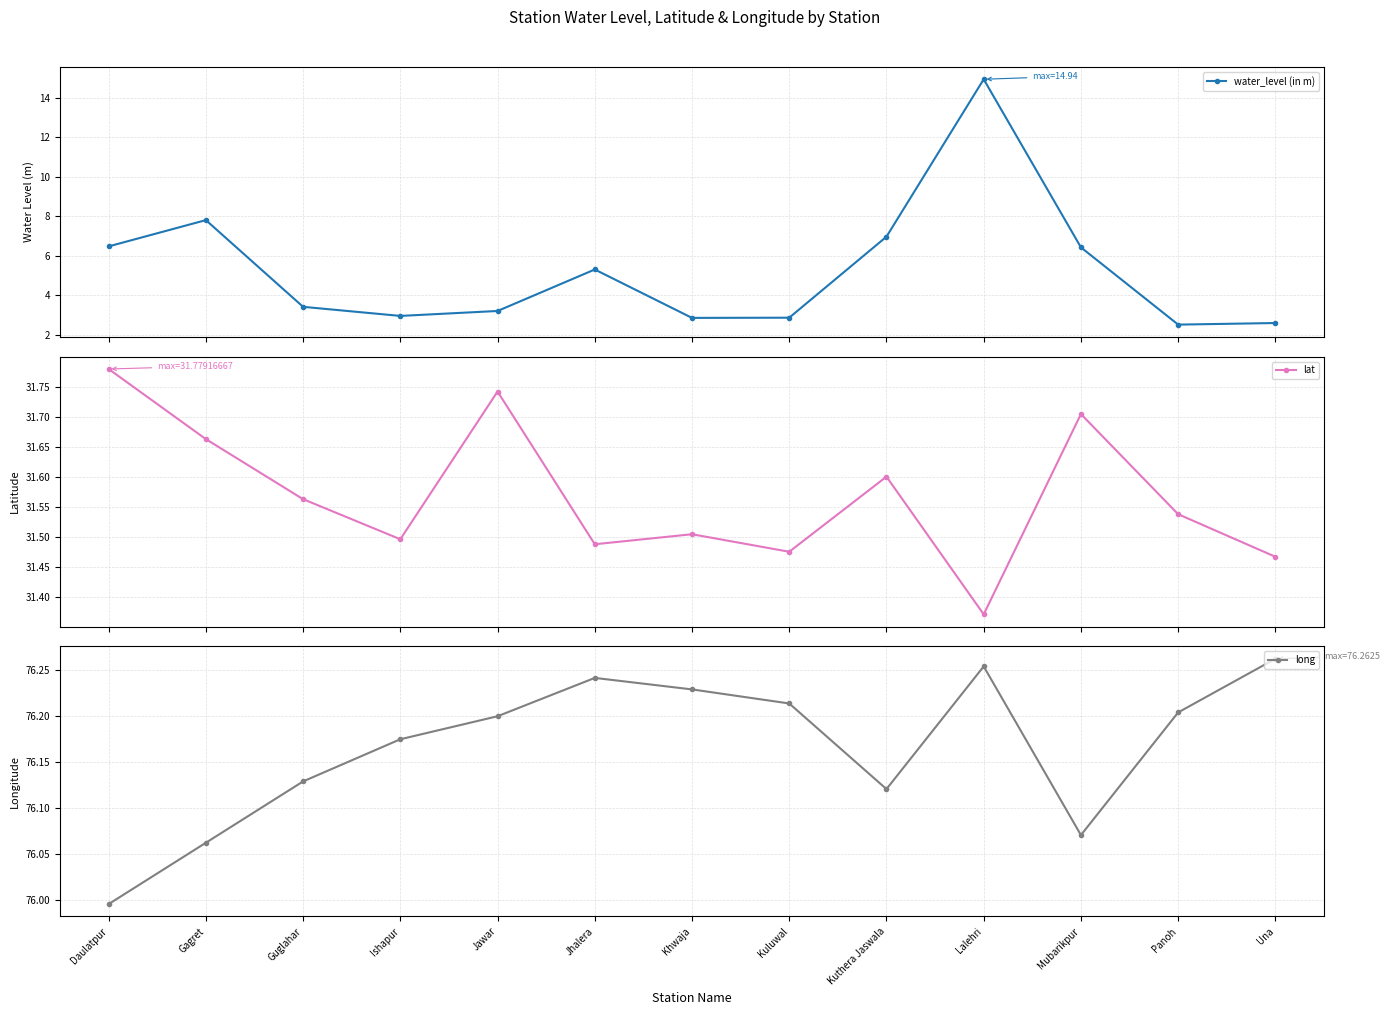

Which series has the widest spread of values?

water_level (in m)